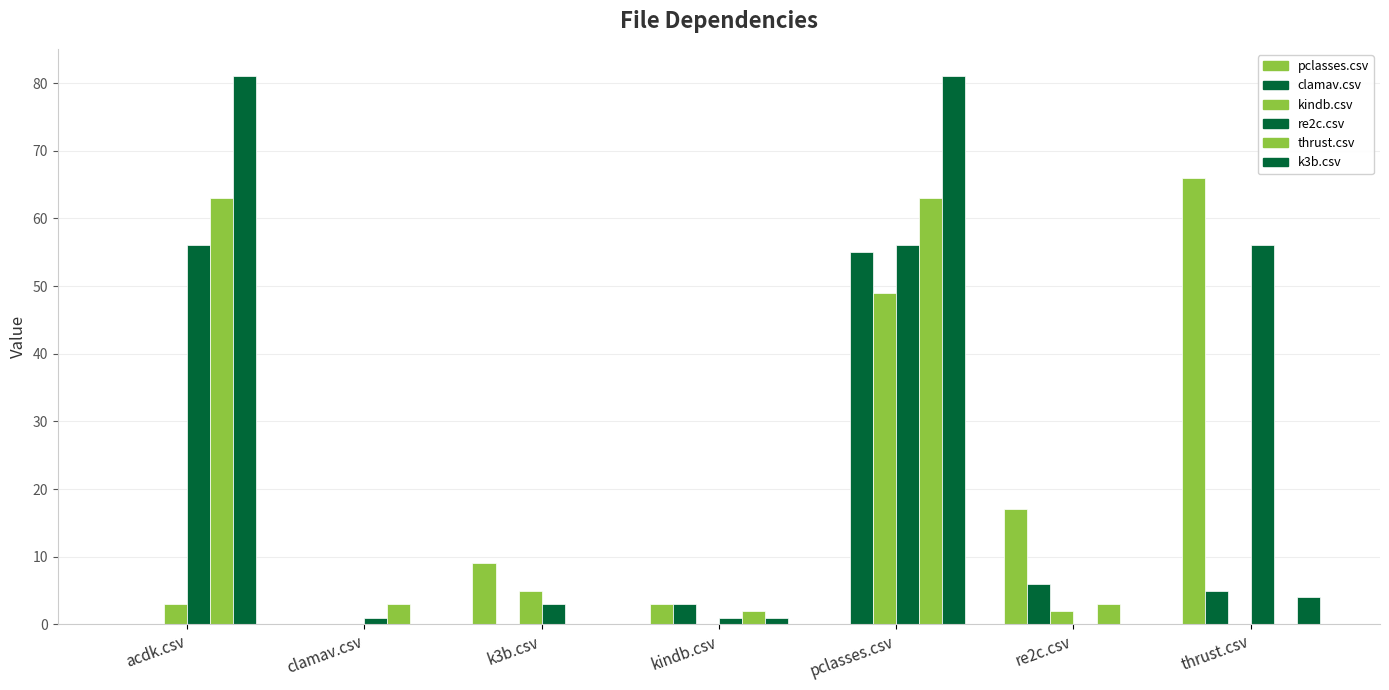

How many series are shown in this chart?

6